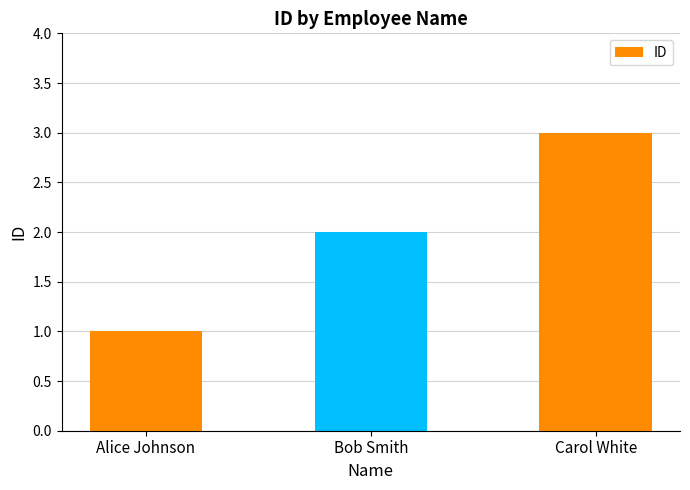

True or false: the data shows 3 at Carol White.

True